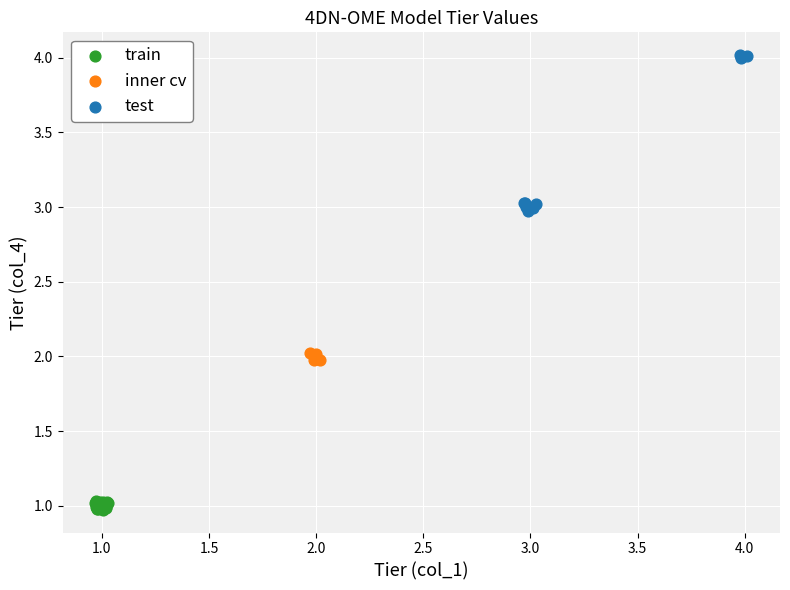

Which series contains the highest Y value?

test